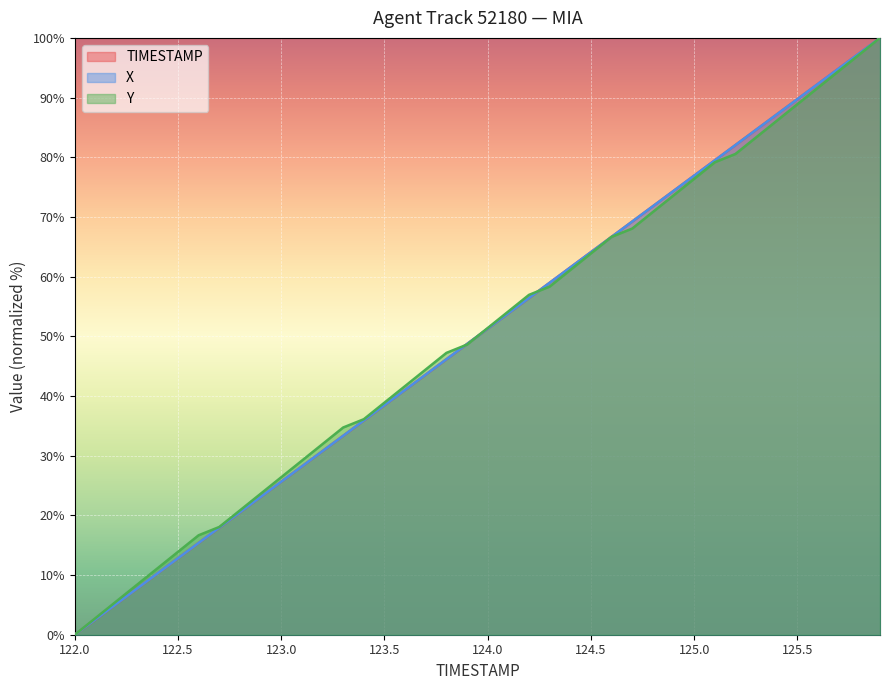

What is the difference between the maximum and minimum values in the X series?

100.0